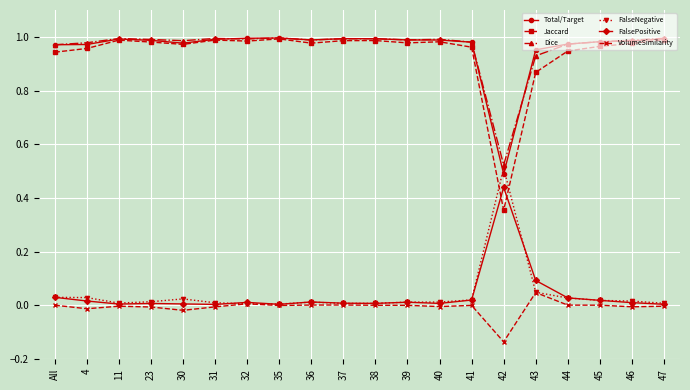

True or false: FalsePositive has more than 1 points higher than both neighbors.

True